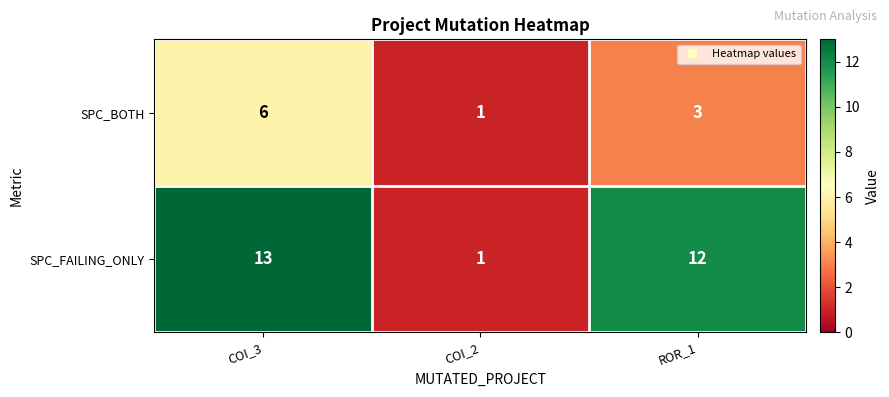

How many categories are shown in the chart?

3